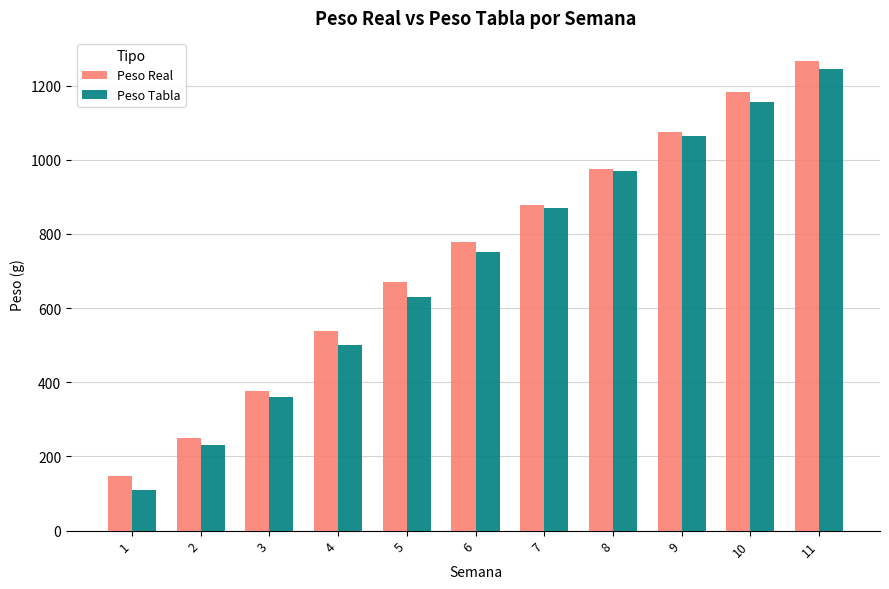

At how many categories does at least one series exceed 371?

9